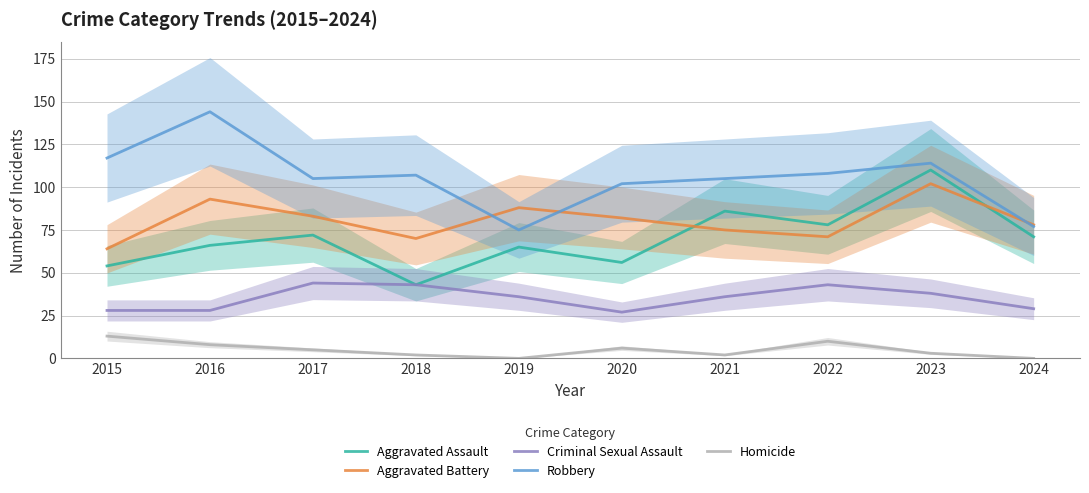

At which category does Robbery reach its first local peak?

2016